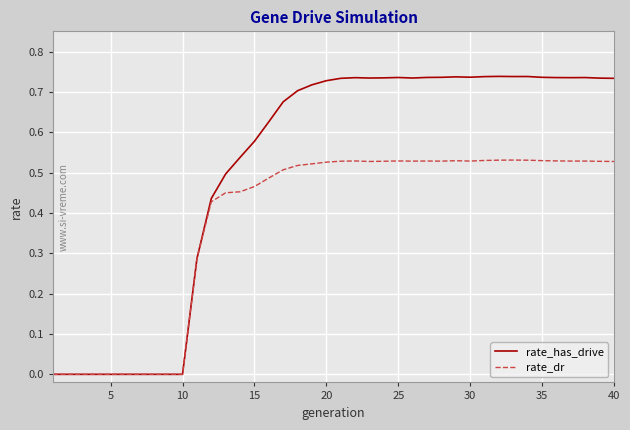

Which series has the widest spread of values?

rate_has_drive